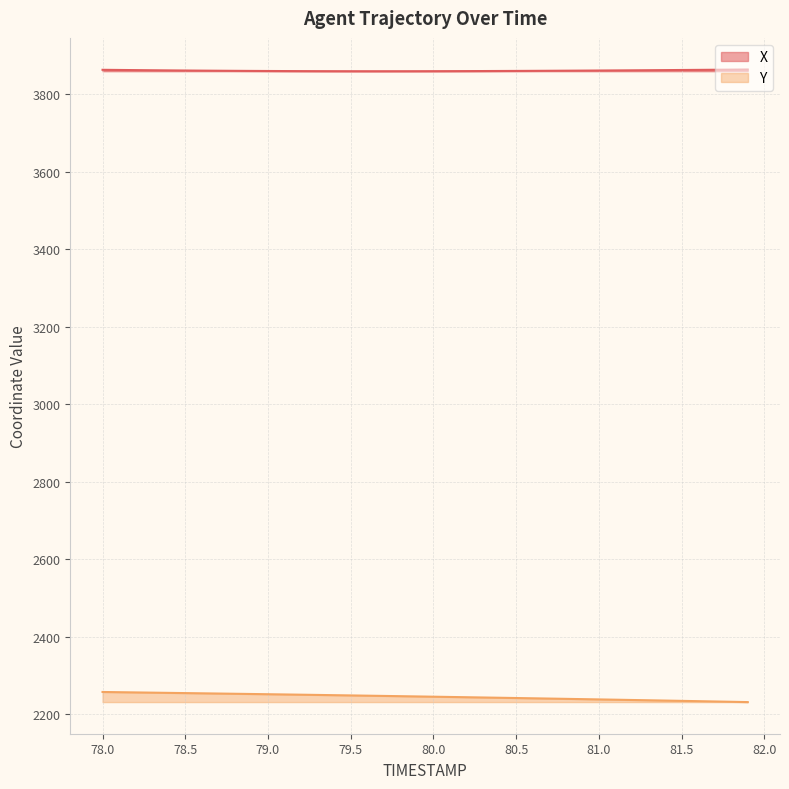

At how many categories does at least one series exceed 3280?

40